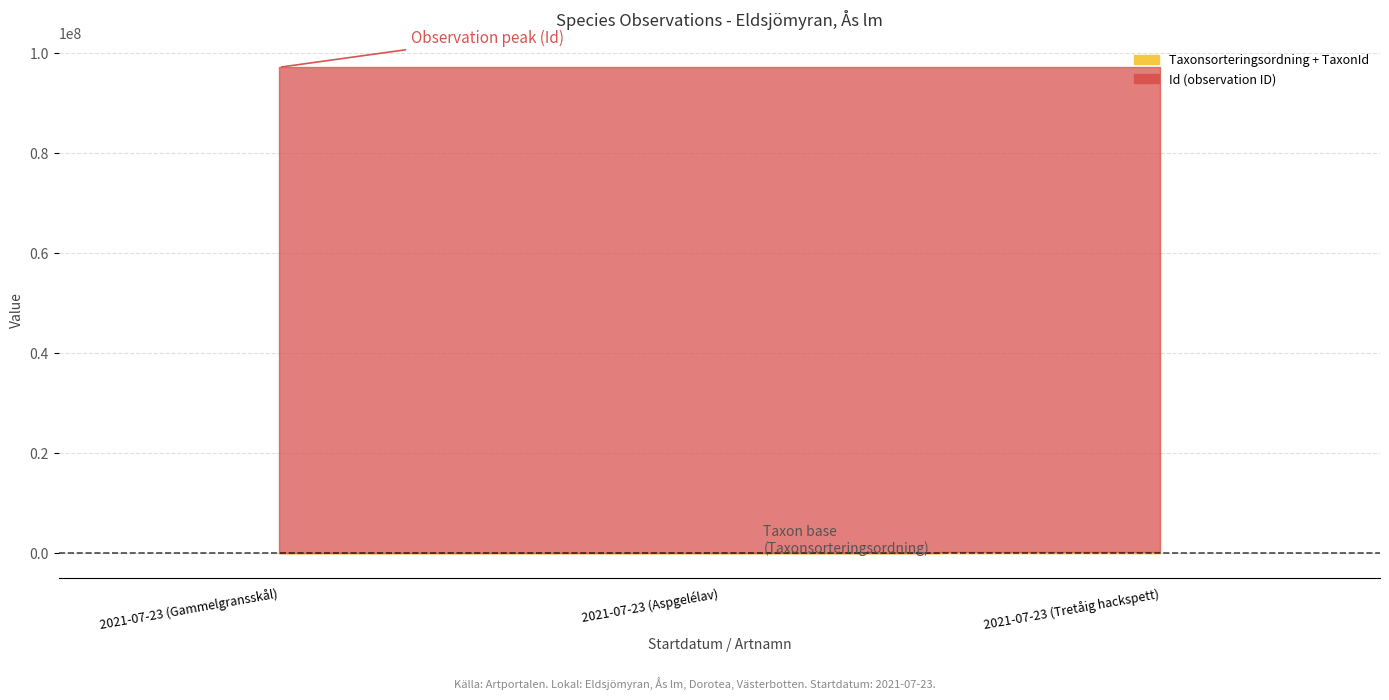

Is the value of TaxonId at 2021-07-23 (Aspgelélav) greater than the value of Ost at 2021-07-23 (Tretåig hackspett)?

No